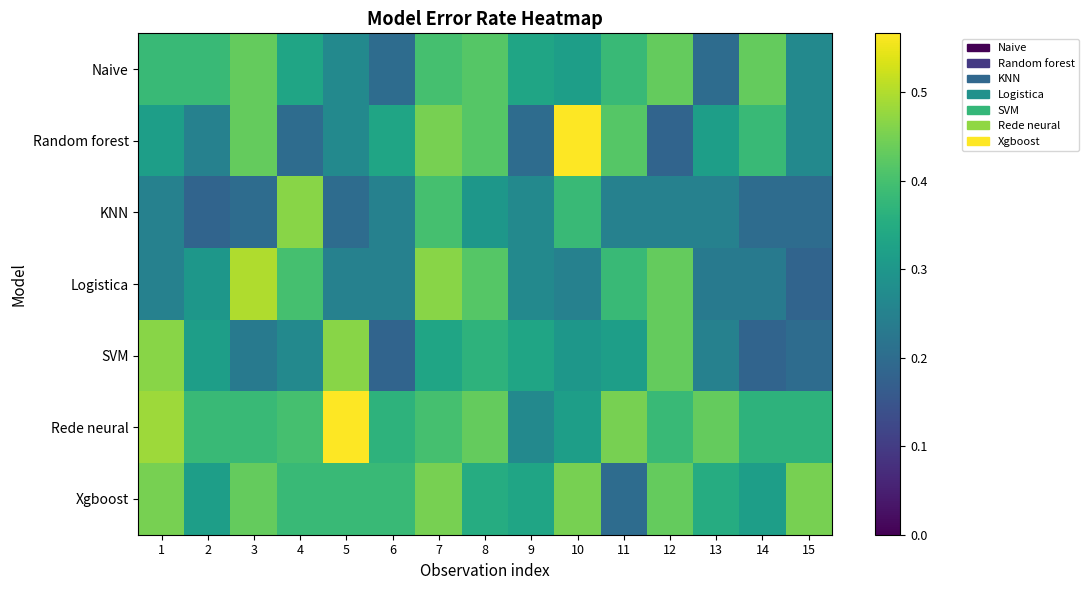

What is the minimum value shown in the chart?

0.2